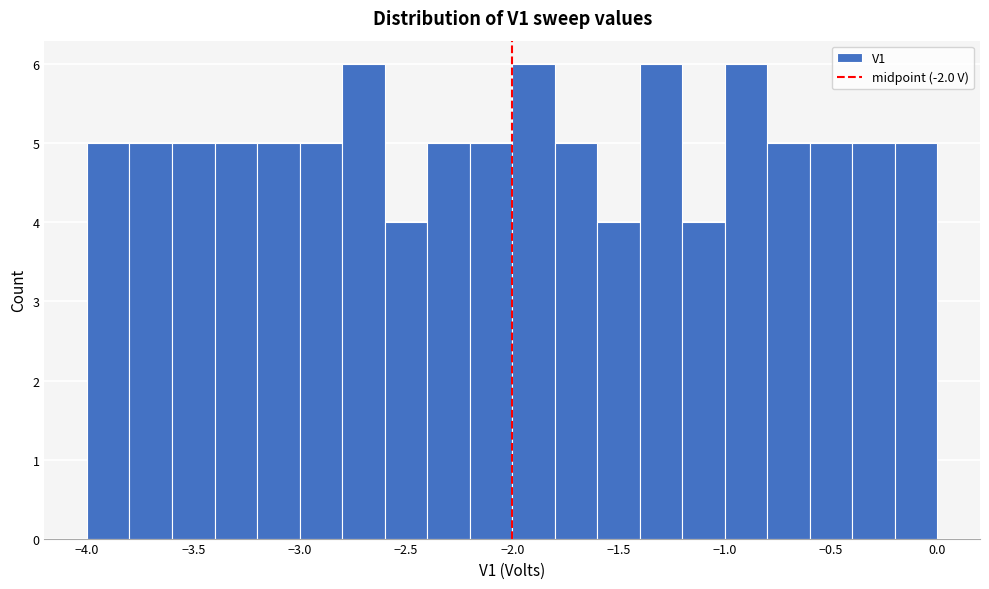

Reading left to right, transcribe this chart: for each bar, give the range it covers on the x-axis and its height. The values are not printed on the chart, so give them approximately, as read against the axis.

-4.0 to -3.8: 5
-3.8 to -3.6: 5
-3.6 to -3.4: 5
-3.4 to -3.2: 5
-3.2 to -3.0: 5
-3.0 to -2.8: 5
-2.8 to -2.6: 6
-2.6 to -2.4: 4
-2.4 to -2.2: 5
-2.2 to -2.0: 5
-2.0 to -1.8: 6
-1.8 to -1.6: 5
-1.6 to -1.4: 4
-1.4 to -1.2: 6
-1.2 to -1.0: 4
-1.0 to -0.8: 6
-0.8 to -0.6: 5
-0.6 to -0.4: 5
-0.4 to -0.2: 5
-0.2 to 0.0: 5